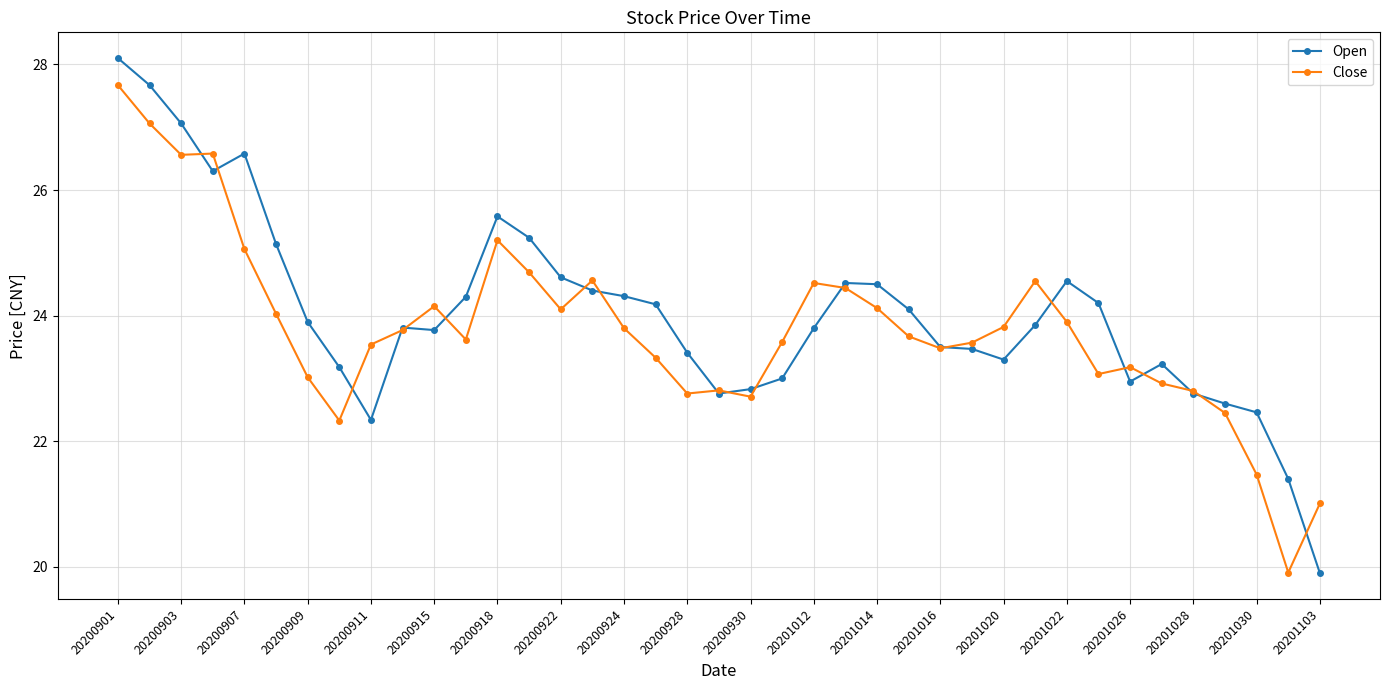

Which series has the largest range (max minus min)?

Open